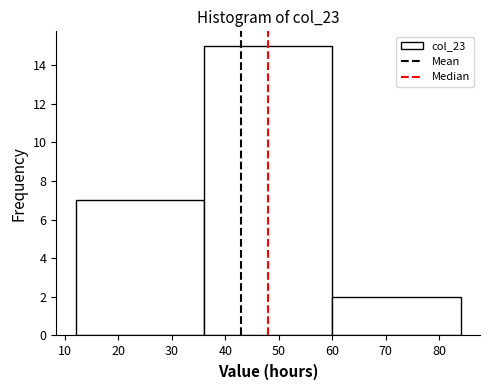

What is the height of the bar covering 36 to 60 on the x-axis? The values are not printed on the chart, so give them approximately, as read against the axis.

15